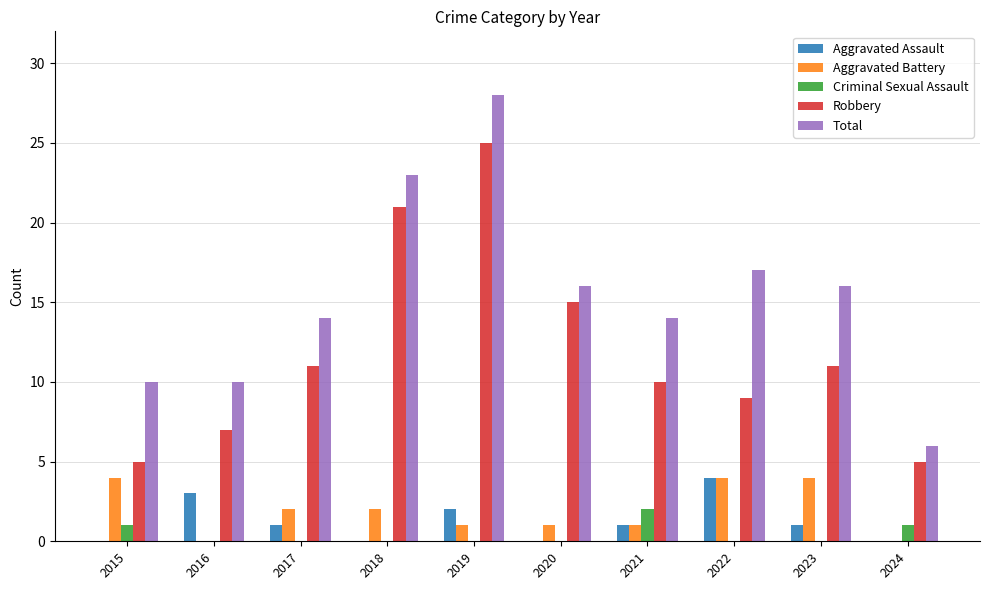

The value of Robbery at 2019 is 17. True or false?

False